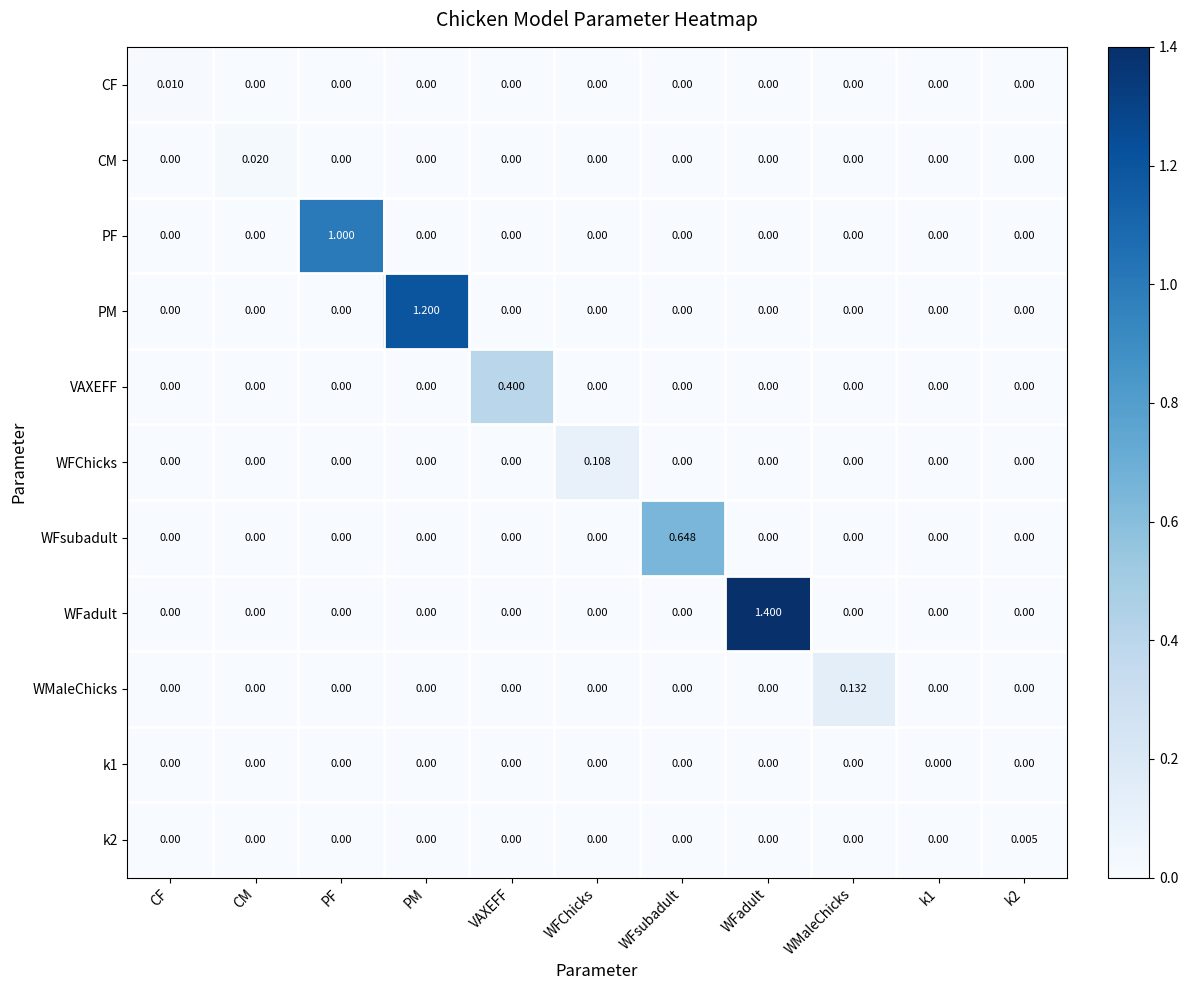

Which series changed the most between PF and PM?

PM